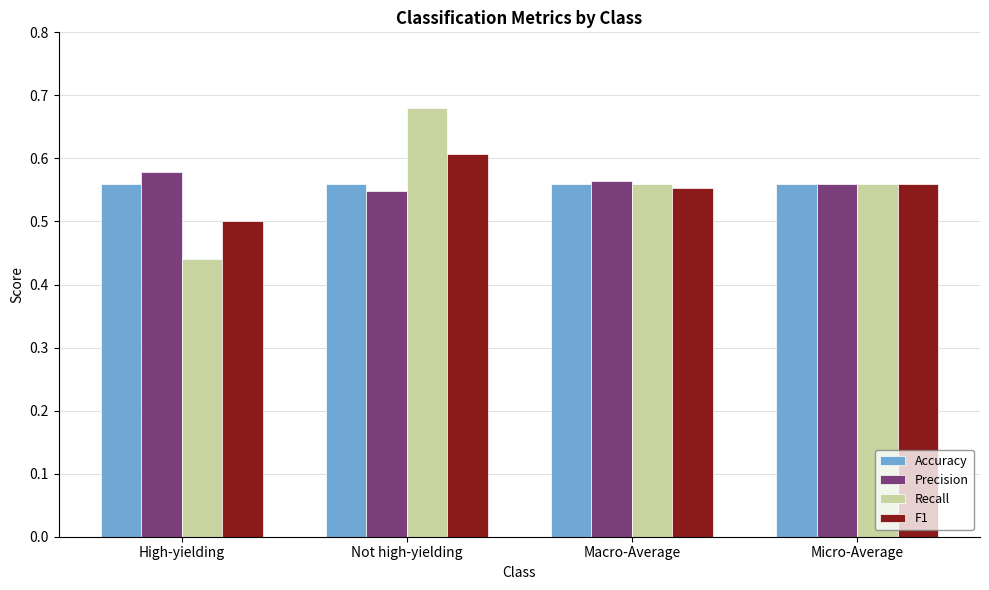

Which series has the largest range (max minus min)?

Recall